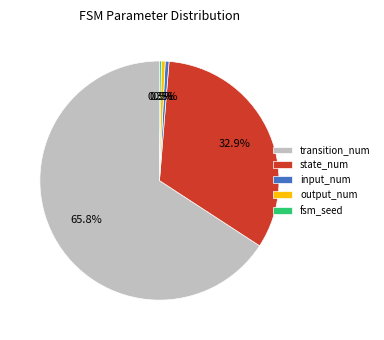

Is the sum of output_num and transition_num greater than half?

Yes